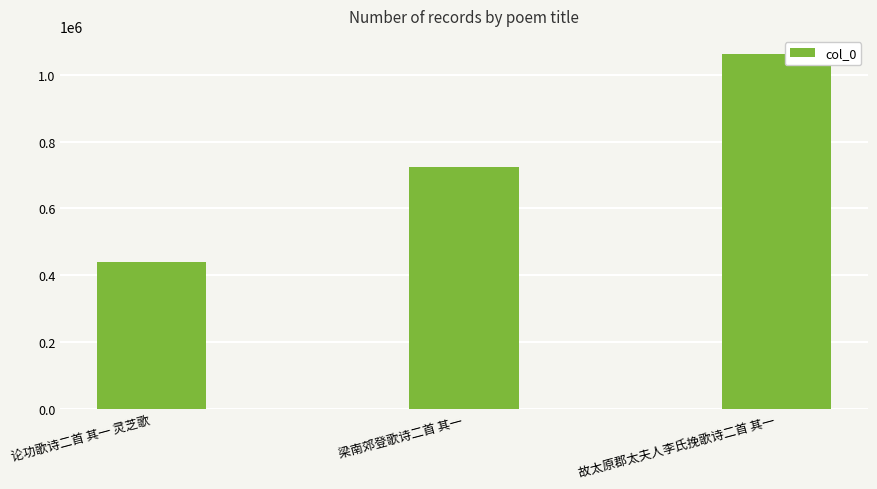

What is the change in value from 论功歌诗二首 其一 灵芝歌 to 故太原郡太夫人李氏挽歌诗二首 其一?

+623238